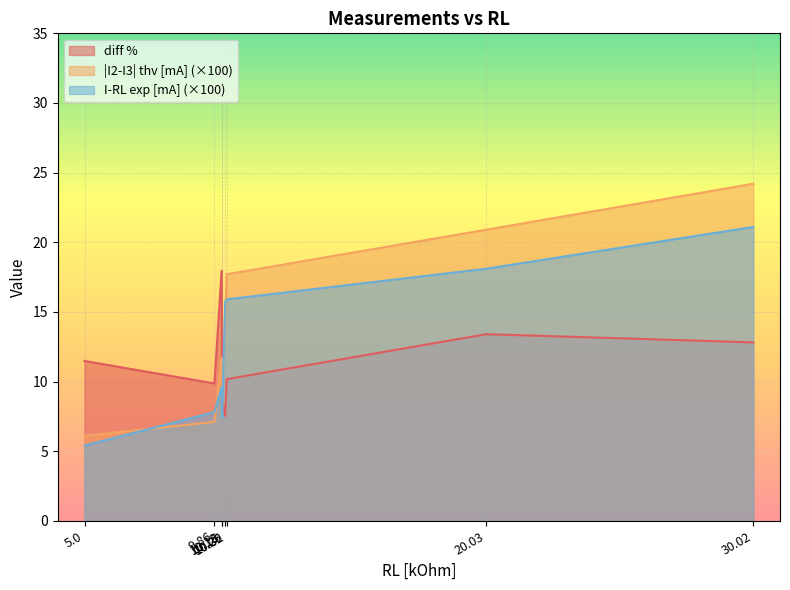

List the labels in order of diff % value, smallest first.

10.26, 10.15, 9.86, 10.32, 5.0, 30.02, 20.03, 10.13